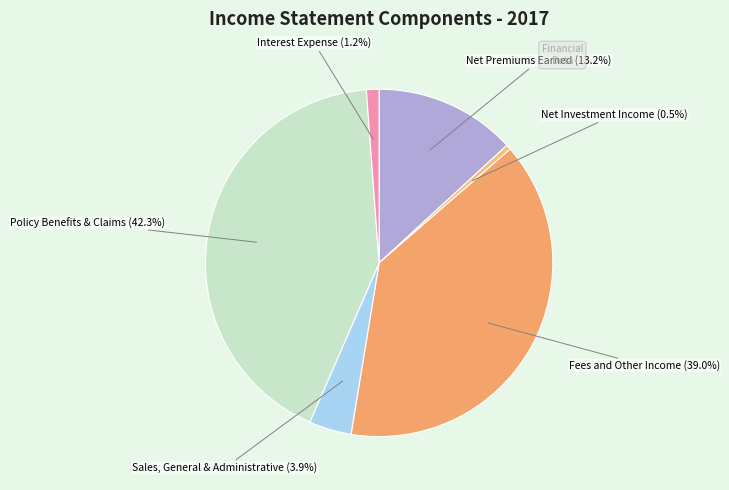

How many slices are in this pie chart?

6